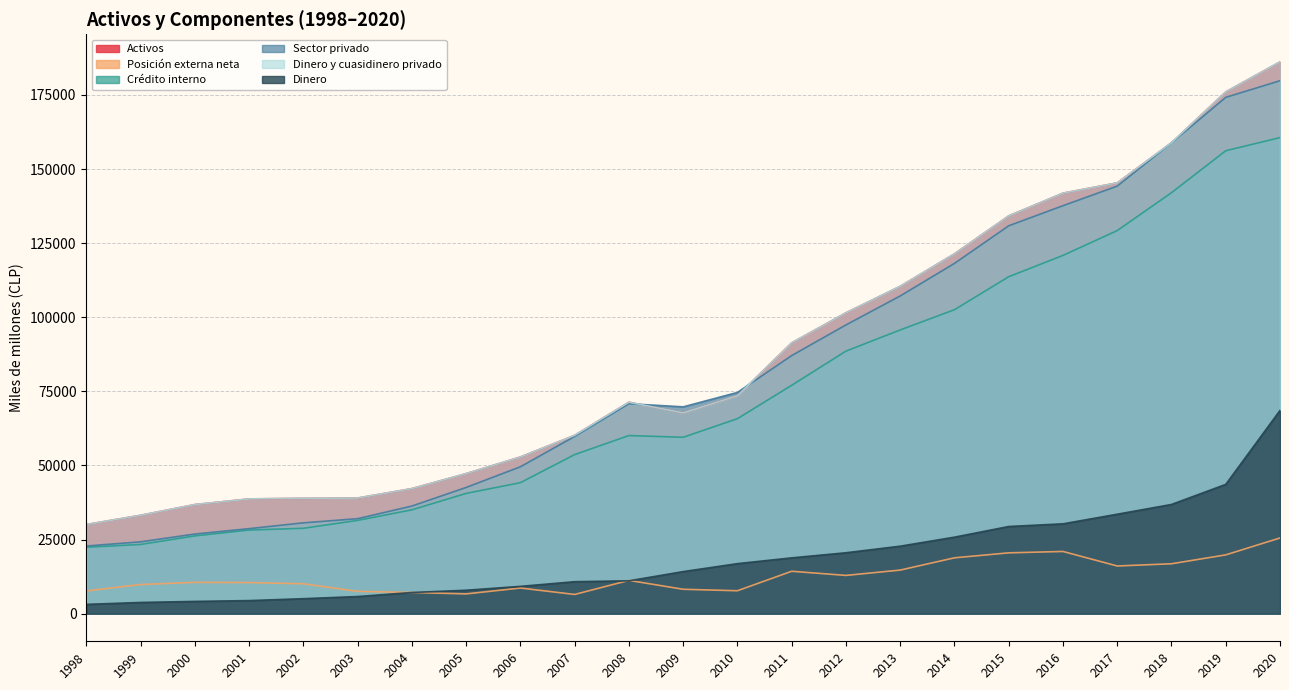

What is the spread (max minus min) of values at 2006?

44208